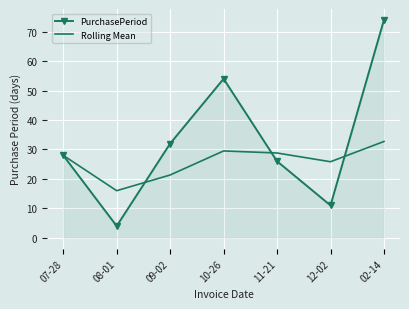

At which label is Rolling Mean closest to 24?

12-02